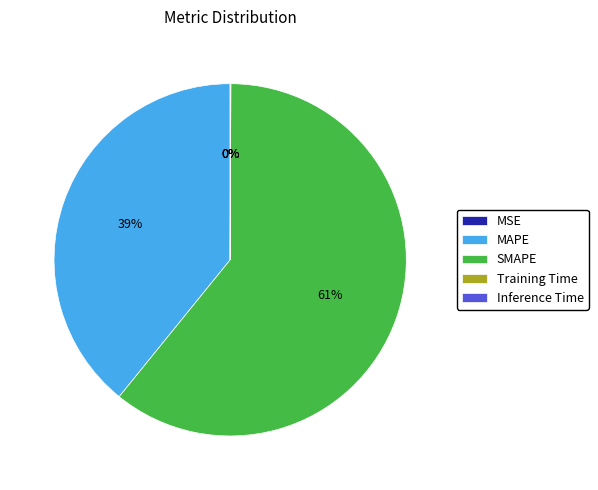

Which category has the biggest portion of the pie?

SMAPE